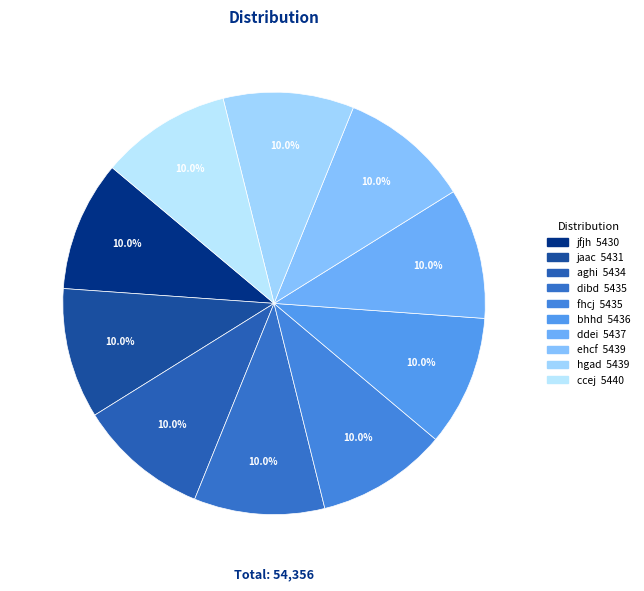

Which category has the biggest portion of the pie?

ccej